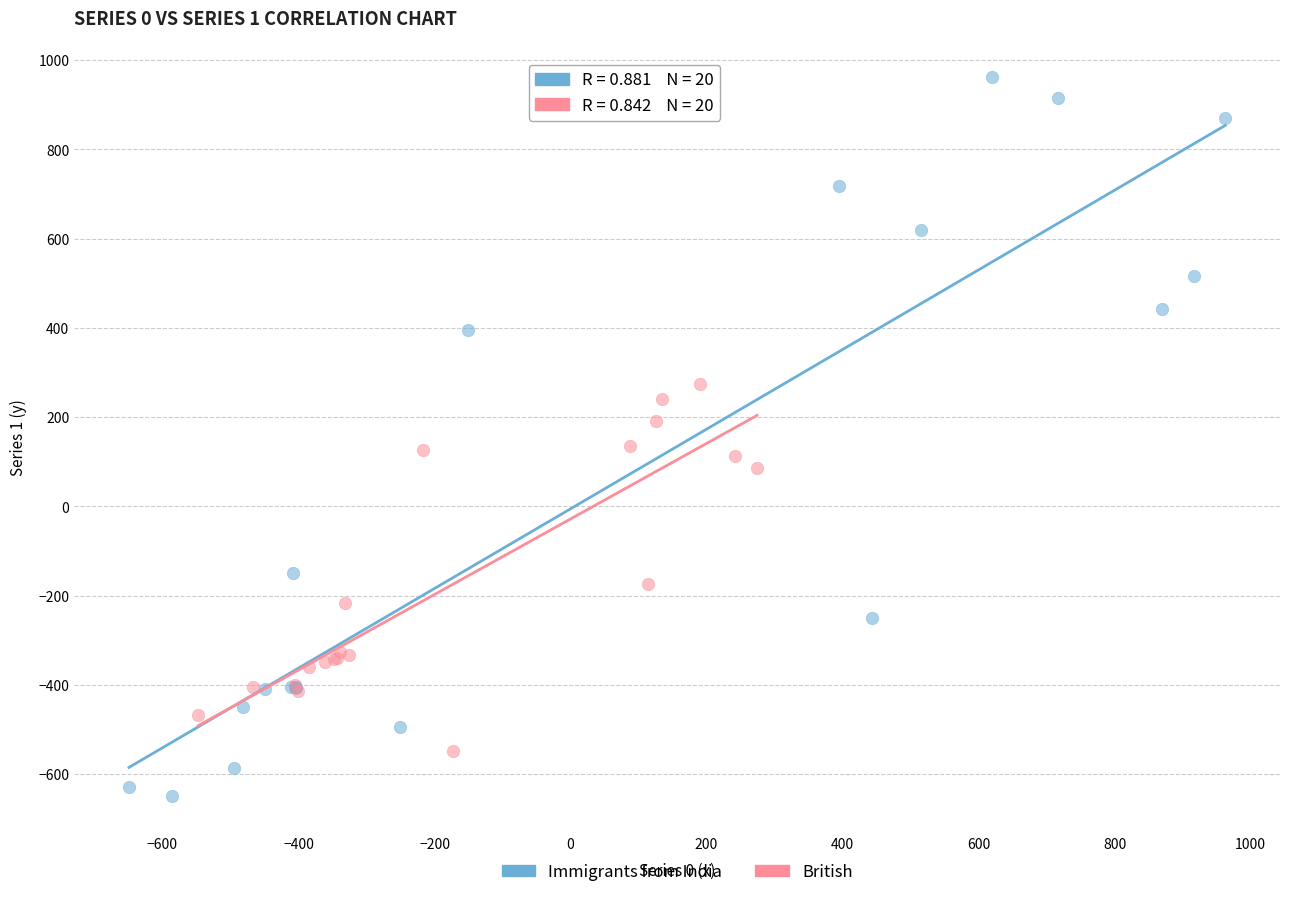

Which series contains the lowest Y value?

Immigrants from India